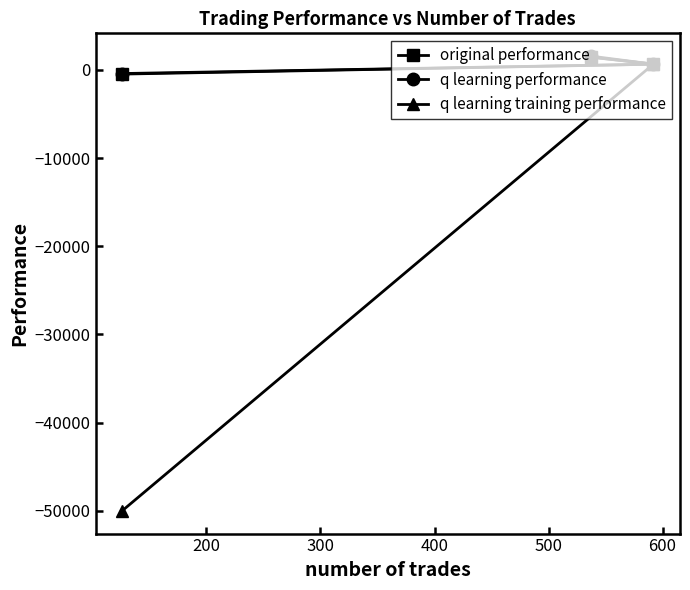

Which series has the largest range (max minus min)?

q learning training performance